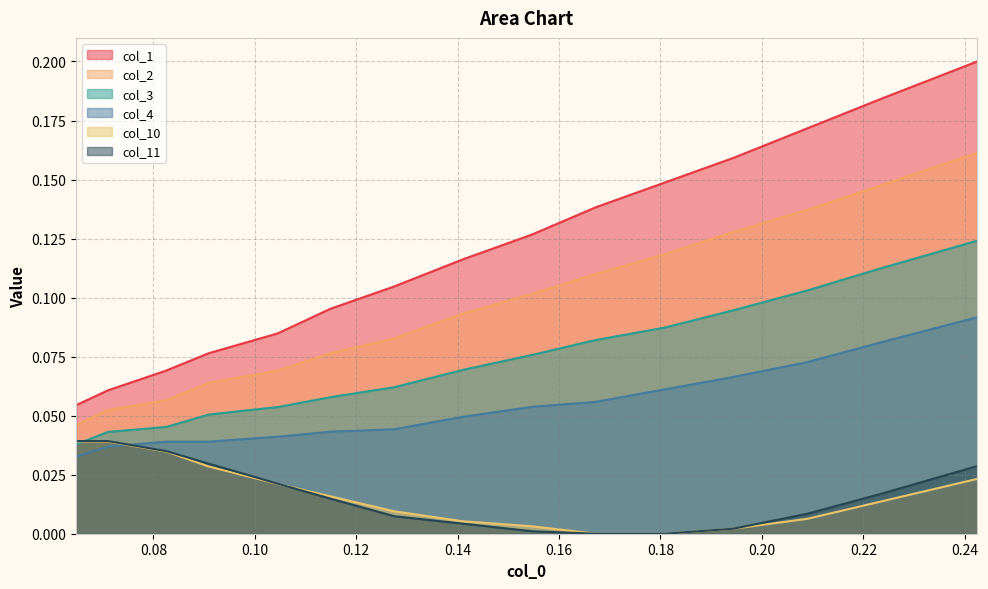

At how many categories does at least one series exceed 0?

15